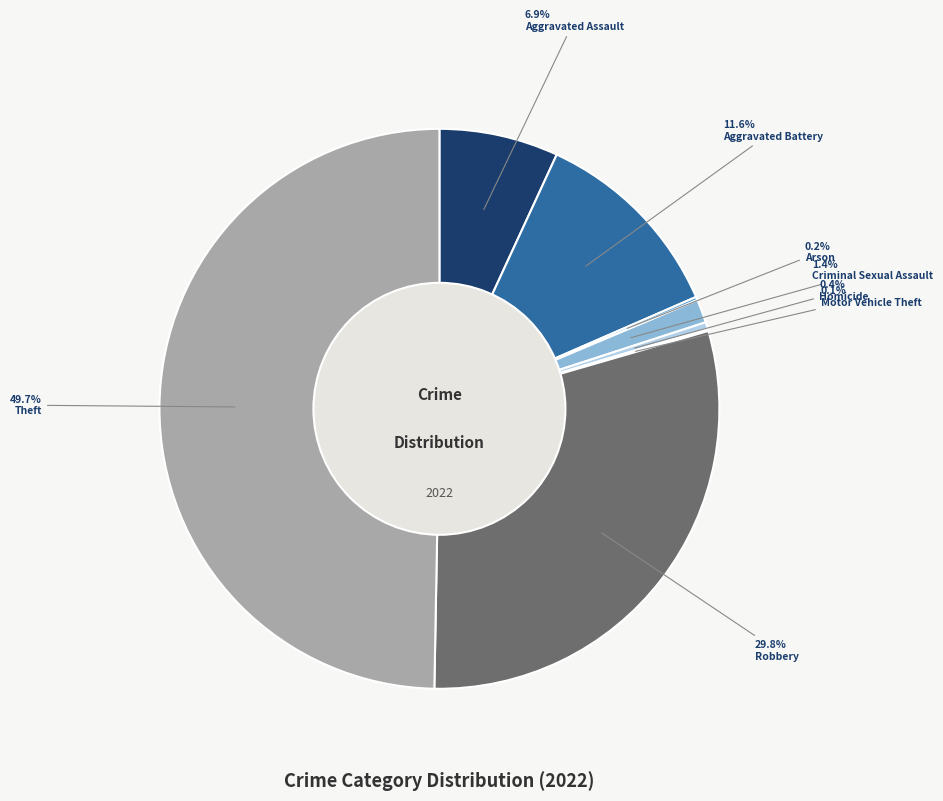

Does any single category account for the majority?

No